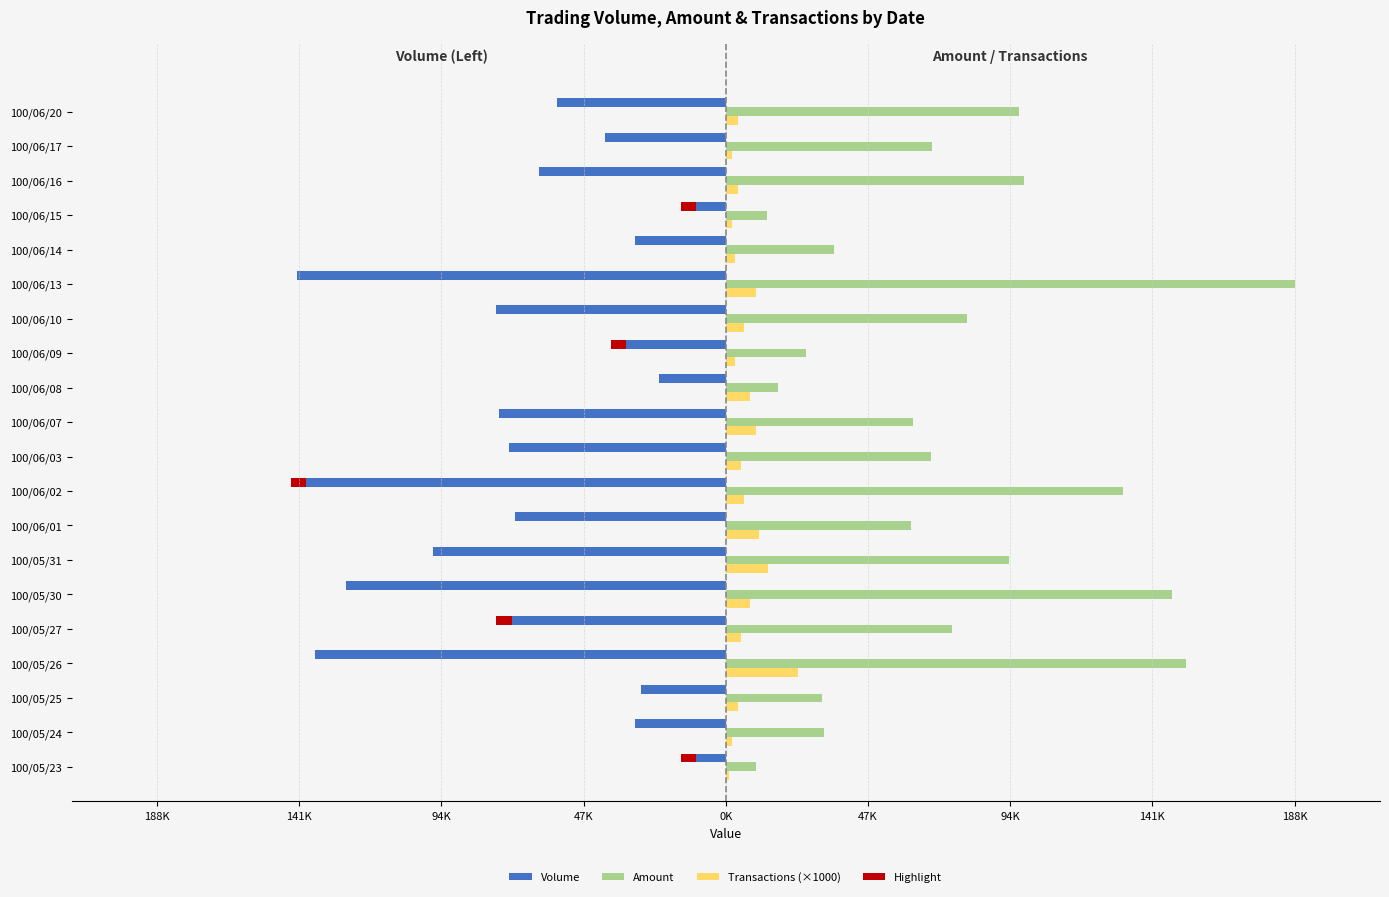

True or false: Amount has a value of 82709 at 100/05/26.

False